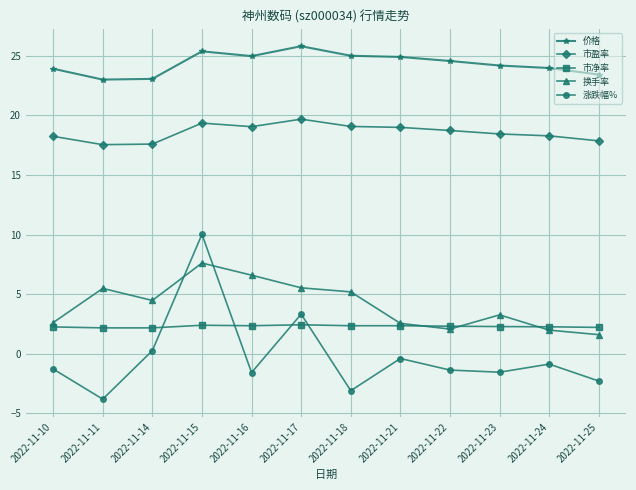

Is the value of 价格 at 2022-11-24 greater than the value of 市净率 at 2022-11-25?

Yes